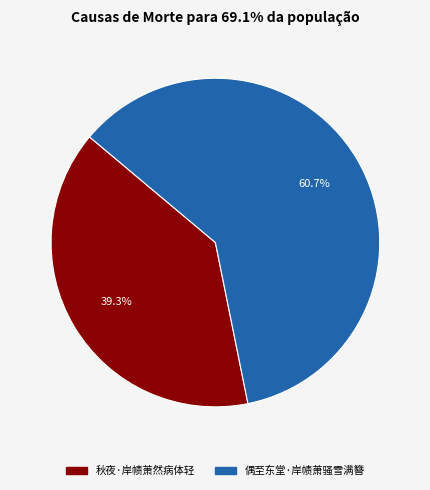

Count the number of slices in the pie.

2